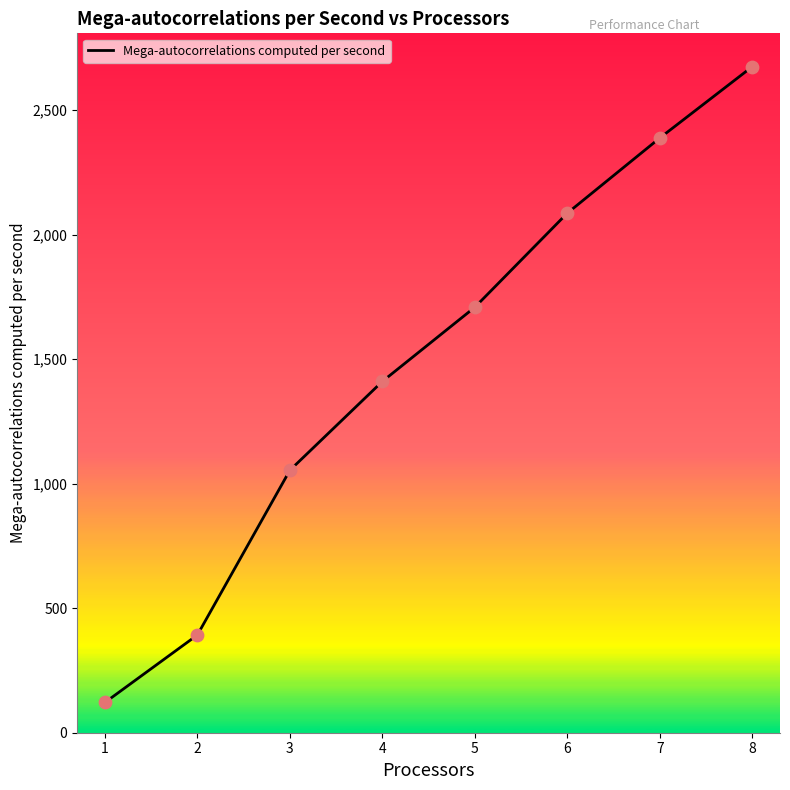

Between 4 and 5, which is larger?

5